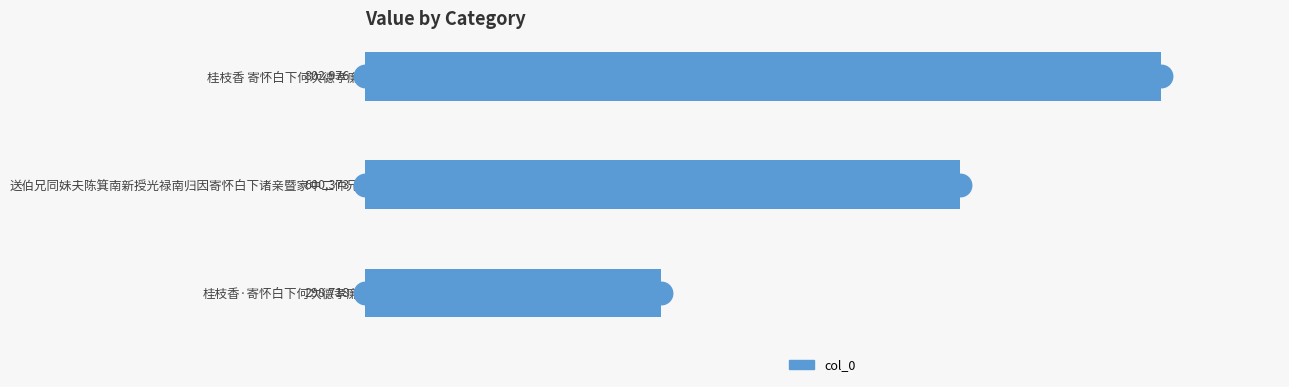

Reading bottom to top, transcribe all the data shown in this chart.

桂枝香·寄怀白下何次德孝廉=298718	送伯兄同妹夫陈箕南新授光禄南归因寄怀白下诸亲暨家中二仲兄=600373	桂枝香 寄怀白下何次德孝廉=802976